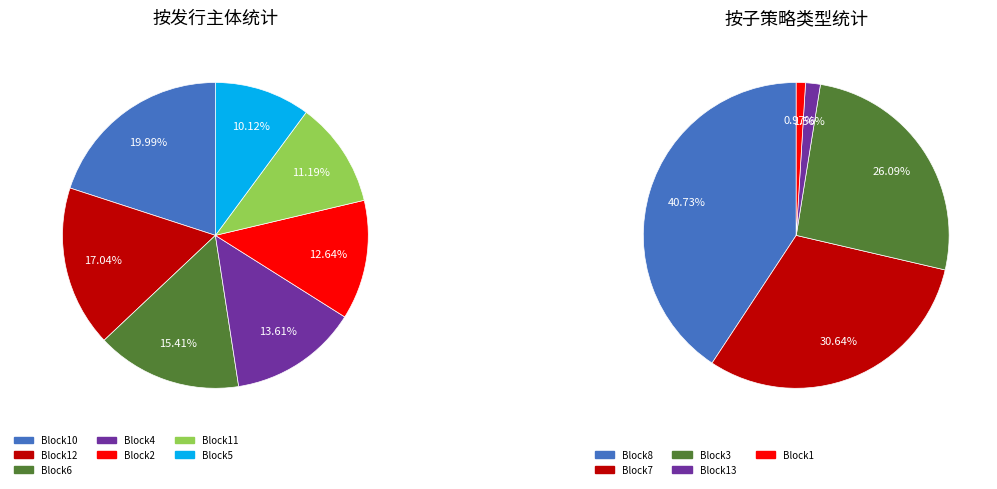

To the nearest percent, what is the difference between the 2 and 6 slice percentages?

2%